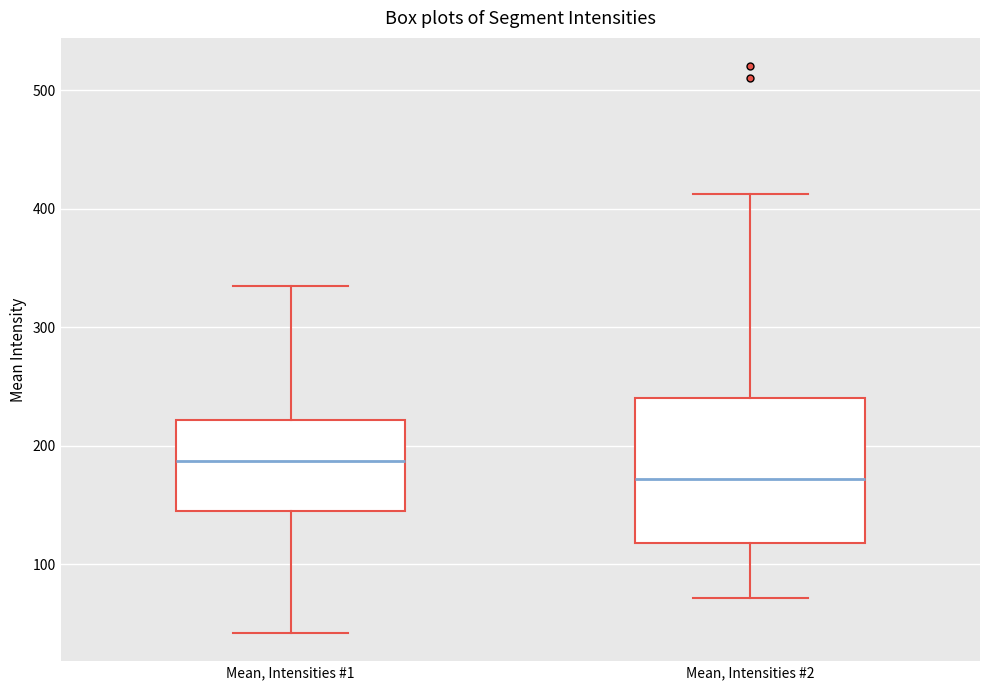

Where is the upper edge of the box for Mean, Intensities #2 on the y-axis? The values are not printed on the chart, so give them approximately, as read against the axis.

240